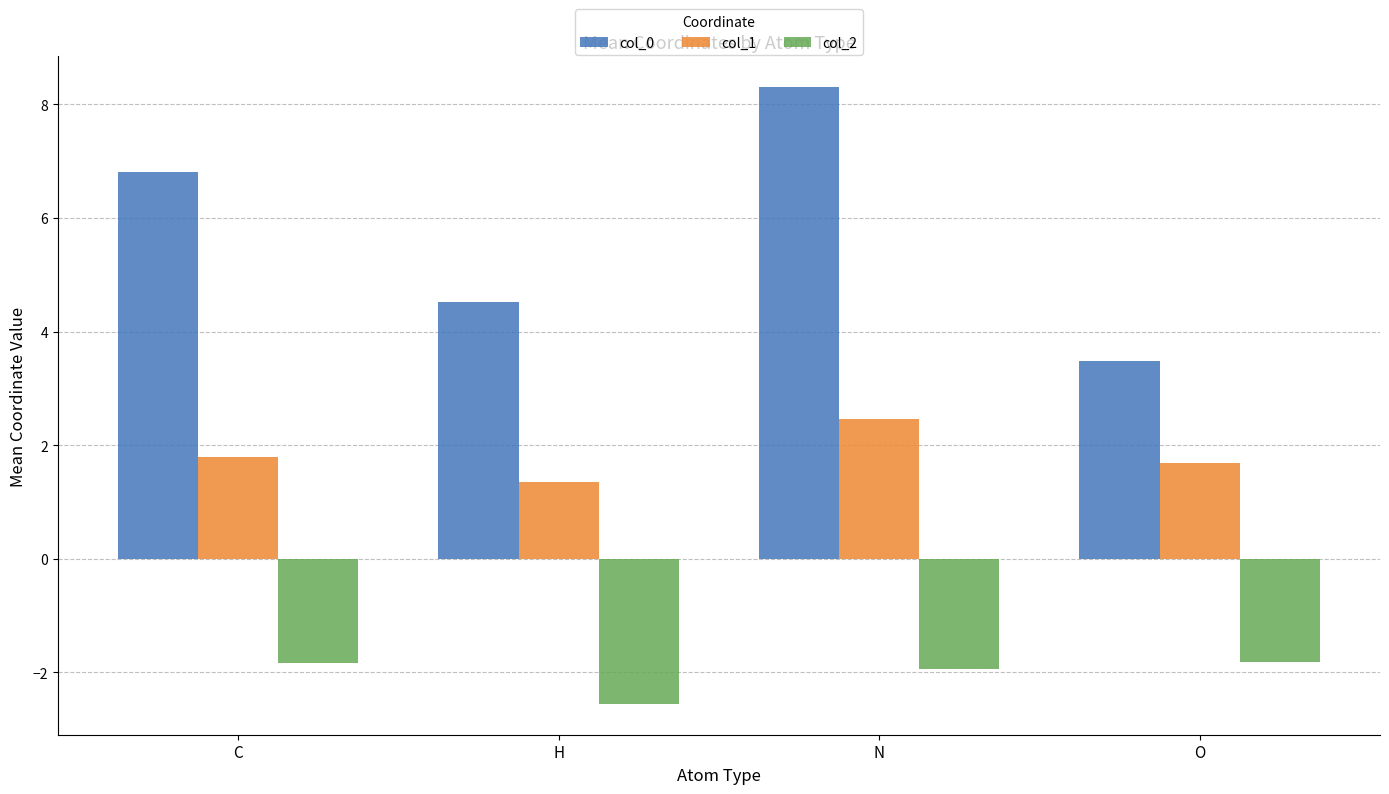

How many values in the col_0 series exceed 6?

2